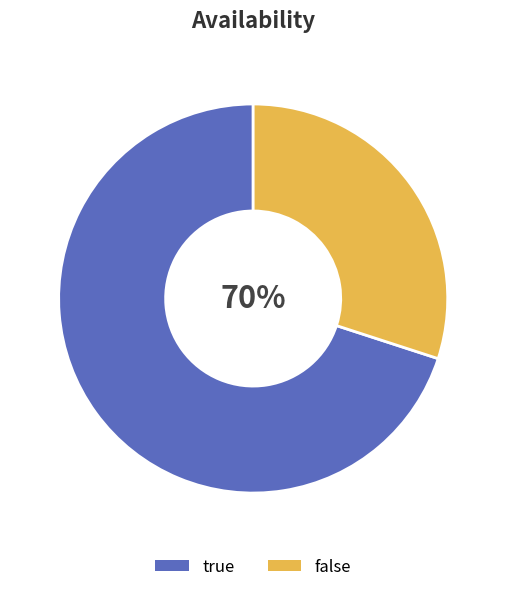

To the nearest percent, what is the combined percentage of true and false?

100%